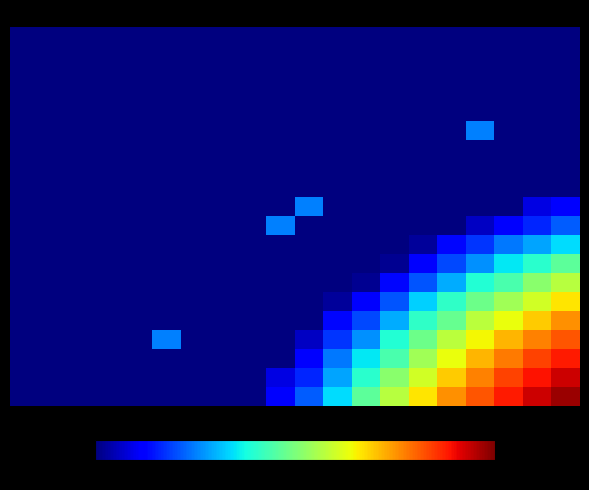

What is the smallest value displayed?

0.4